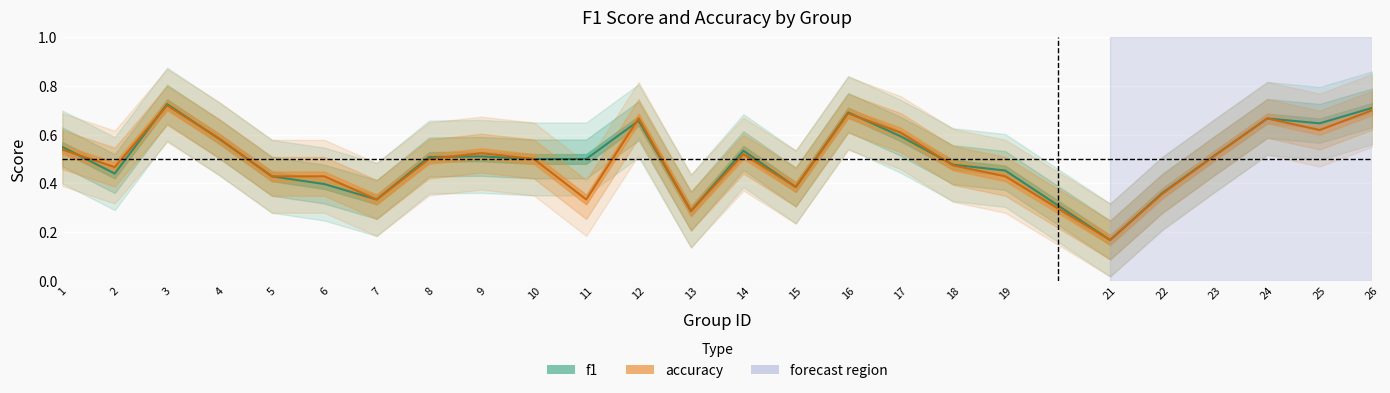

Reading right to left, extract all data points from this chart.

f1: 0.7	0.6	0.7	0.5	0.4	0.2	0.5	0.5	0.6	0.7	0.4	0.5	0.3	0.7	0.5	0.5	0.5	0.5	0.3	0.4	0.4	0.6	0.7	0.4	0.5
accuracy: 0.7	0.6	0.7	0.5	0.4	0.2	0.4	0.5	0.6	0.7	0.4	0.5	0.3	0.7	0.3	0.5	0.5	0.5	0.3	0.4	0.4	0.6	0.7	0.5	0.5